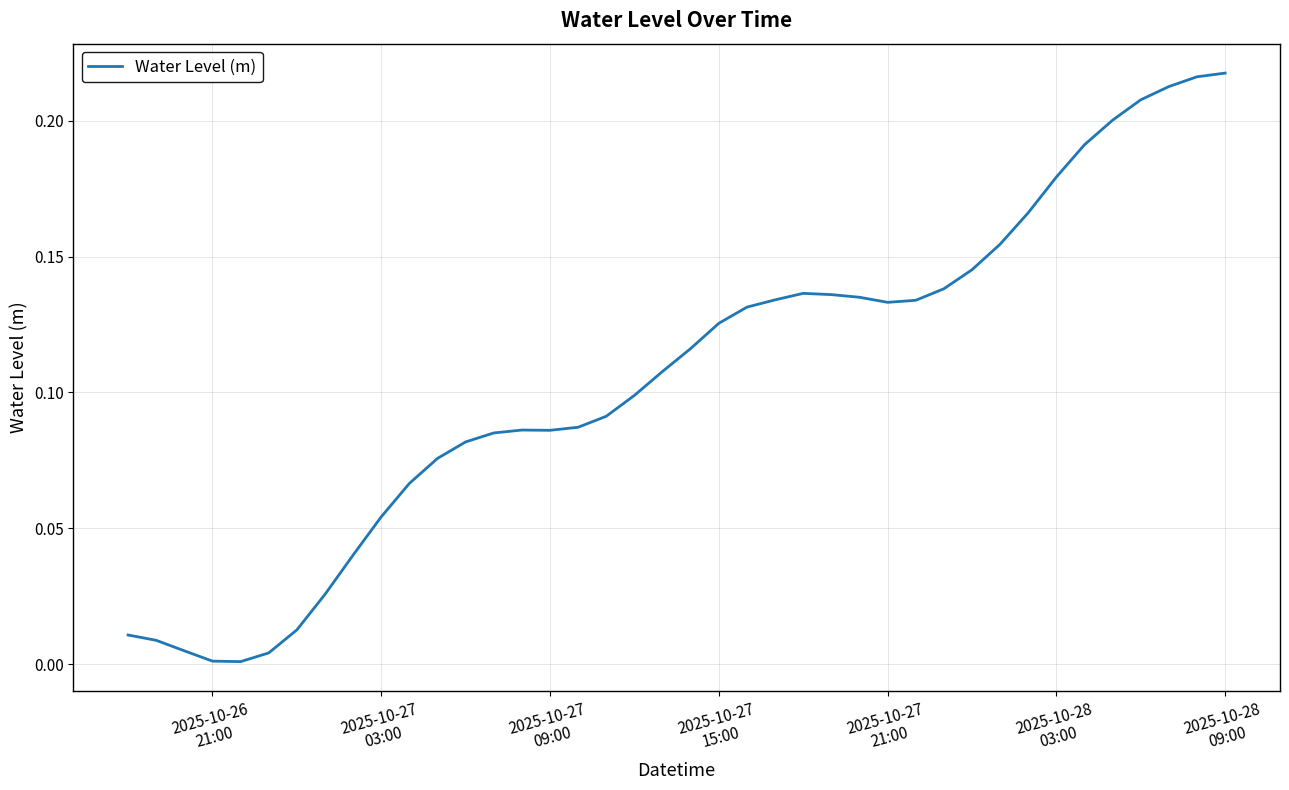

Does the chart have visible grid lines?

Yes